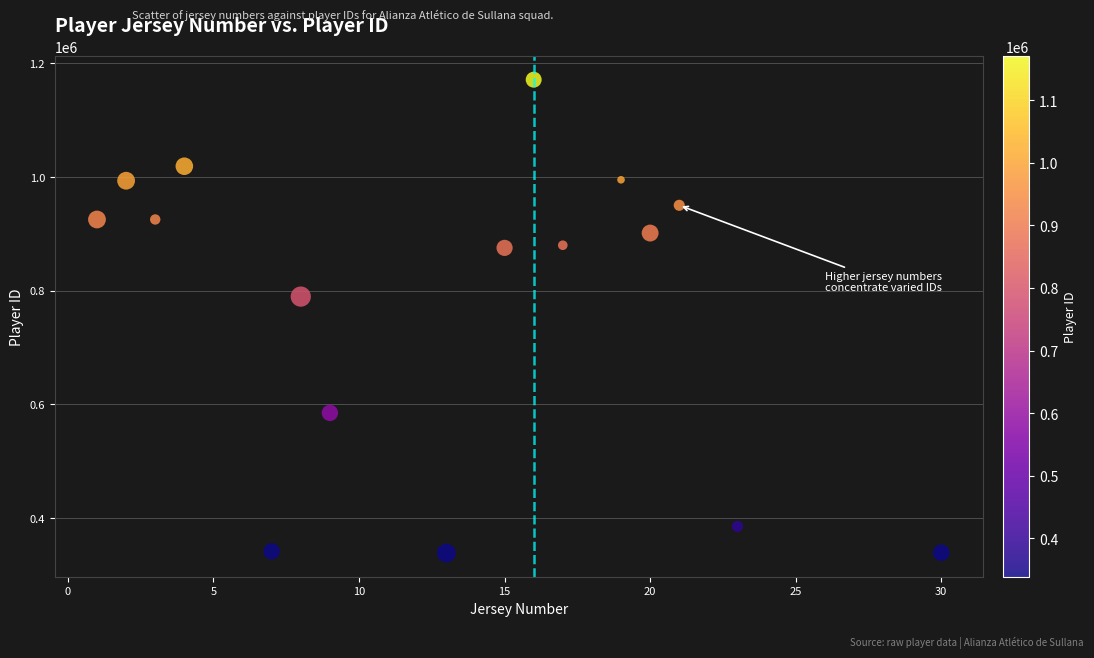

What Y value in the scatter plot is closest to 754677?

789416